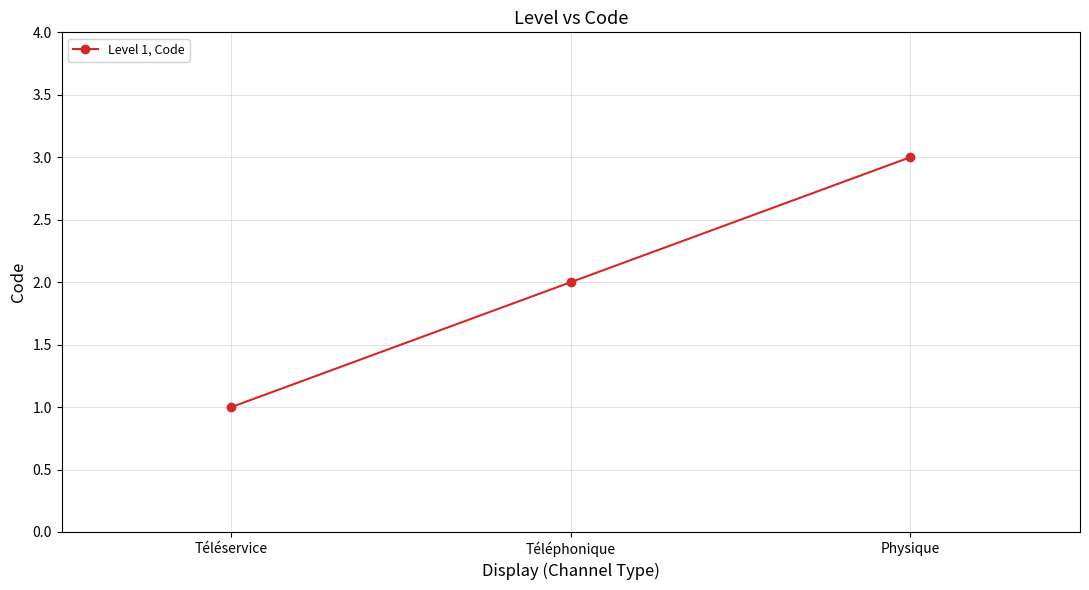

Read the value at Physique.

3